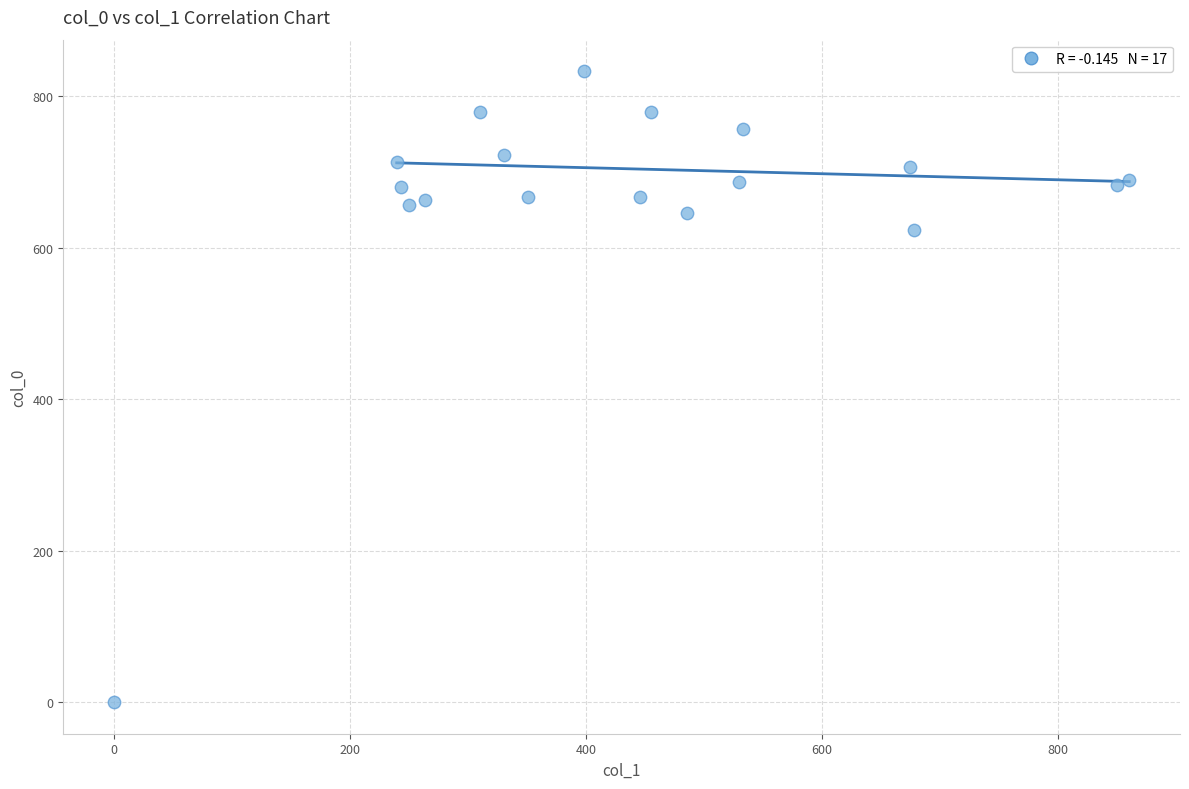

What Y value in the scatter plot is closest to 416?

623.3